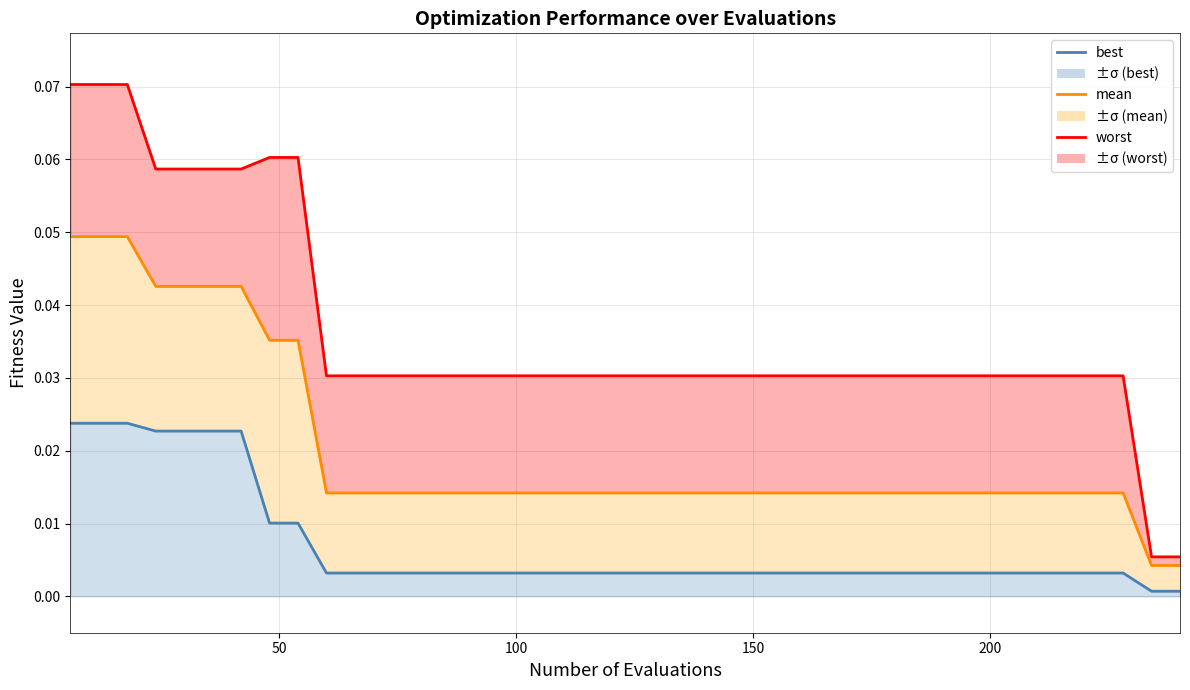

True or false: mean and worst intersect in this chart.

False